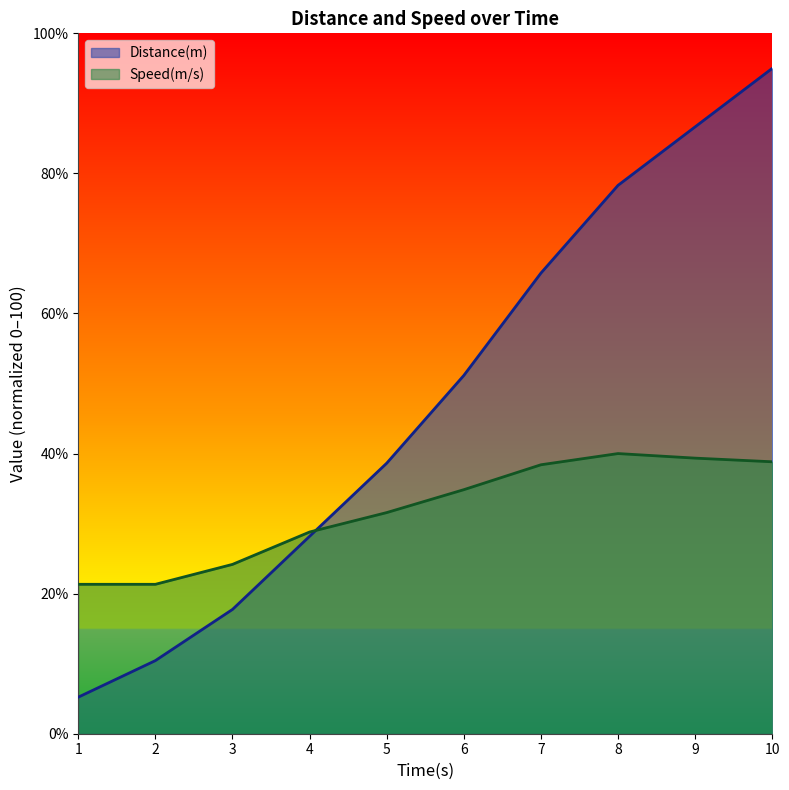

Which series has the widest spread of values?

Distance(m)